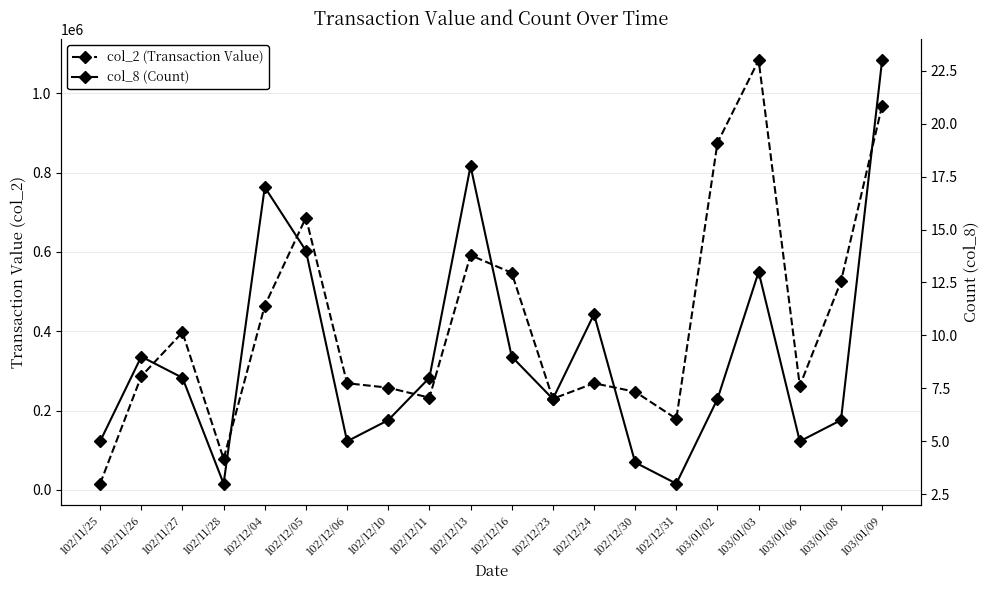

What is the lowest value of the col_2 (Transaction Value) series?

15800